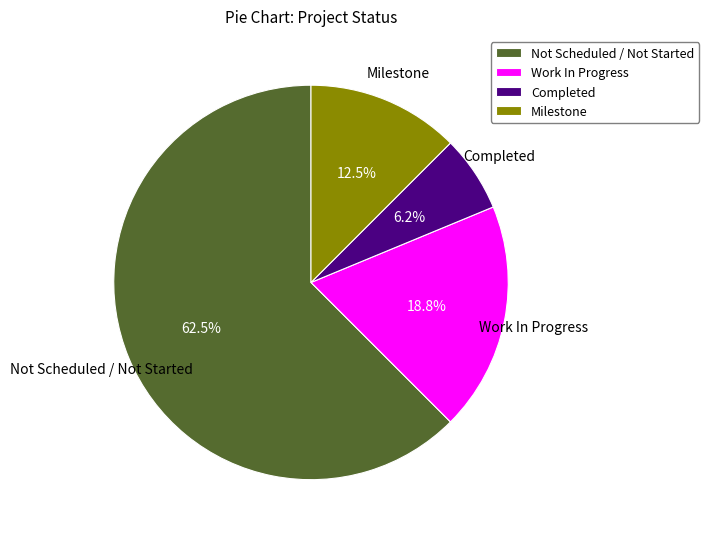

Which category accounts for the majority?

Not Scheduled / Not Started